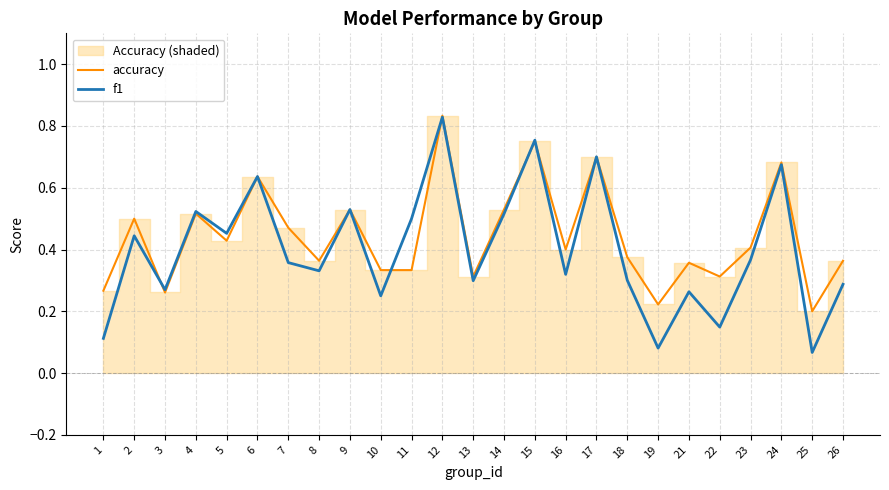

Where is the first local minimum for f1?

3